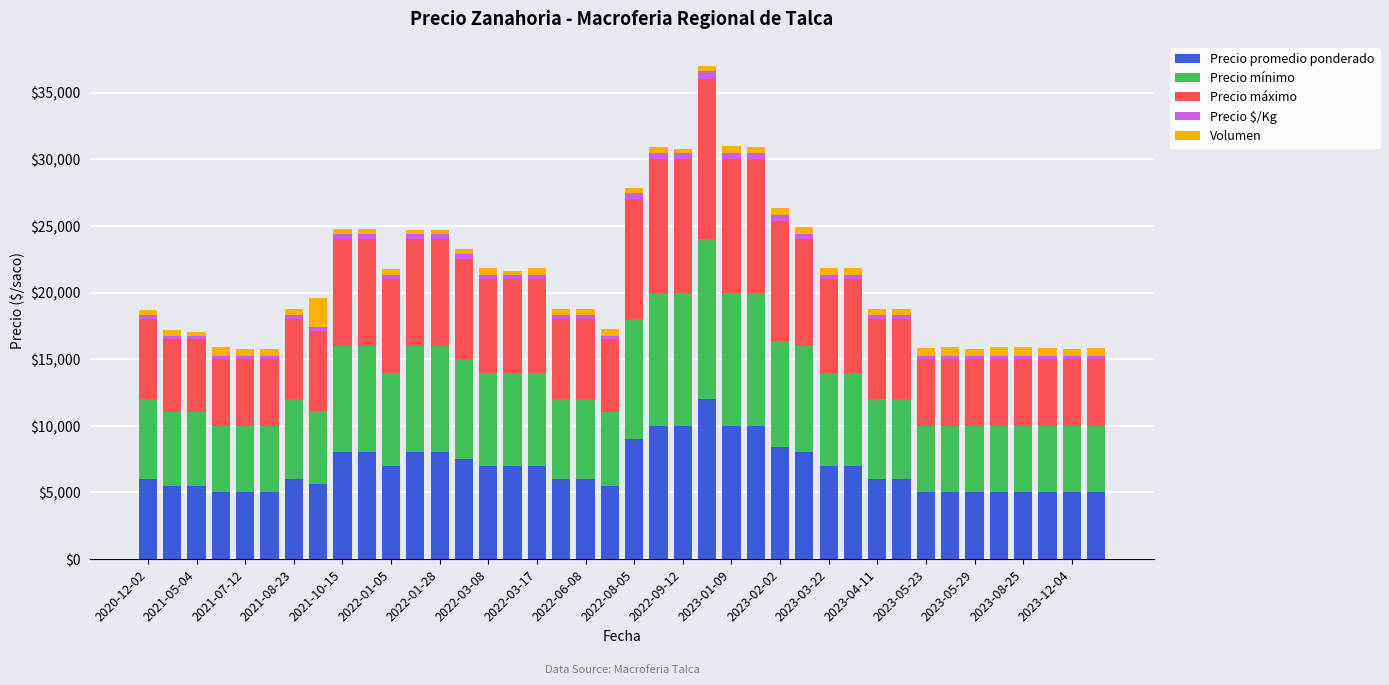

What is the highest value of the Precio promedio ponderado series?

12000